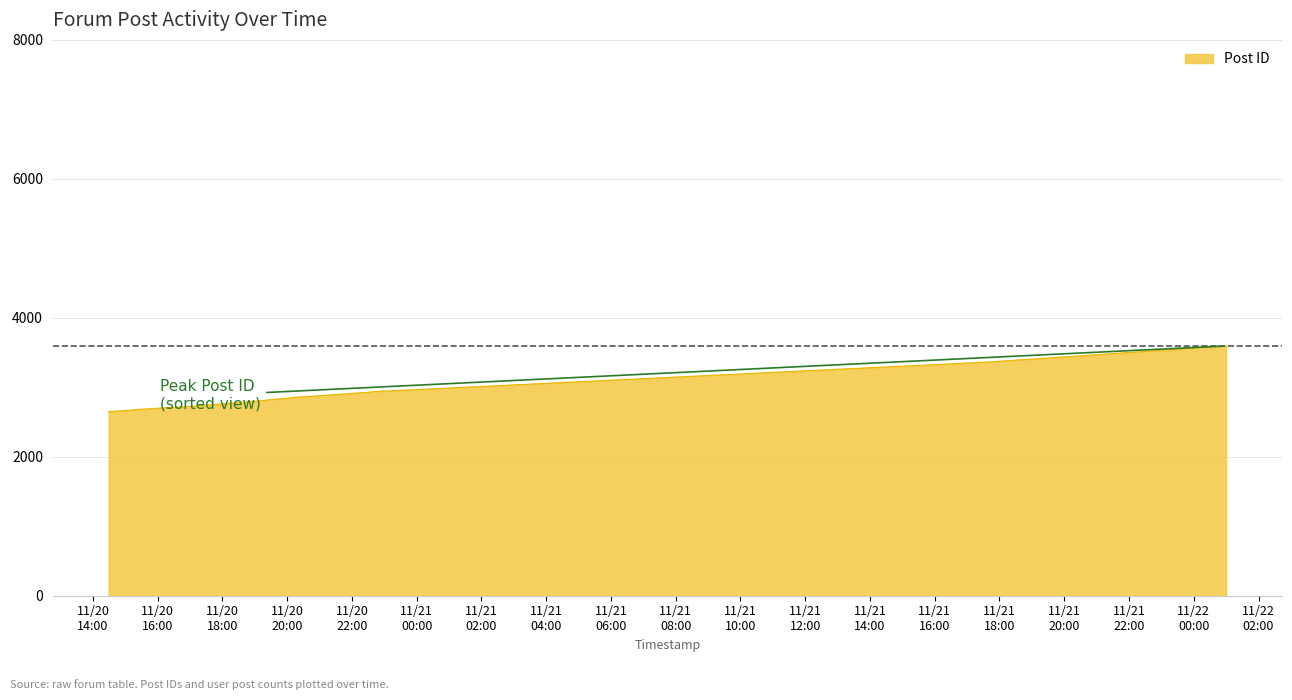

How many values are below 2746?

15